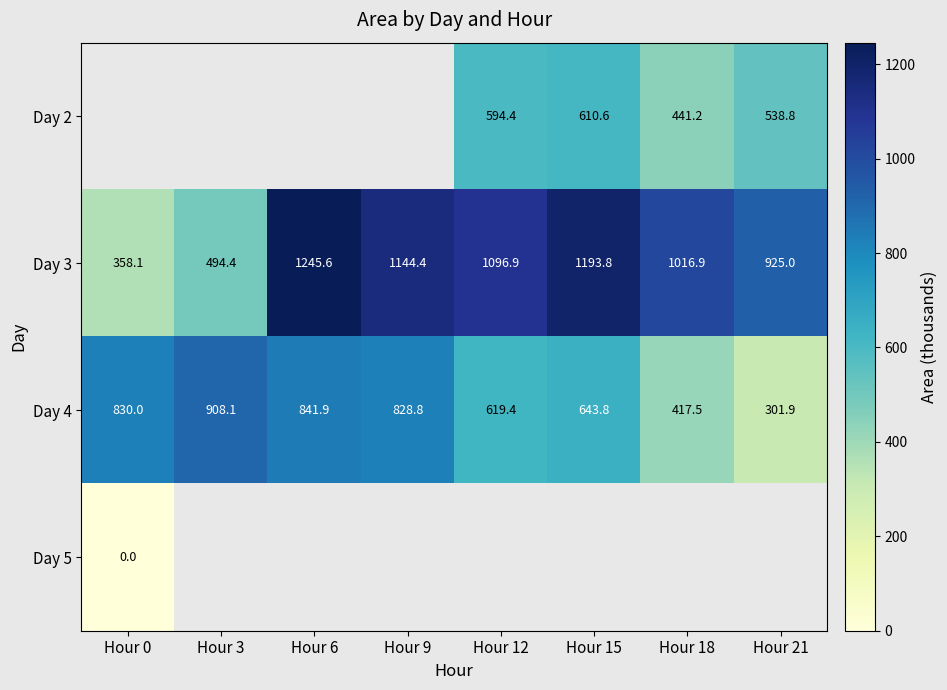

Is the value of Day 3 at Hour 18 greater than the value of Day 4 at Hour 3?

Yes